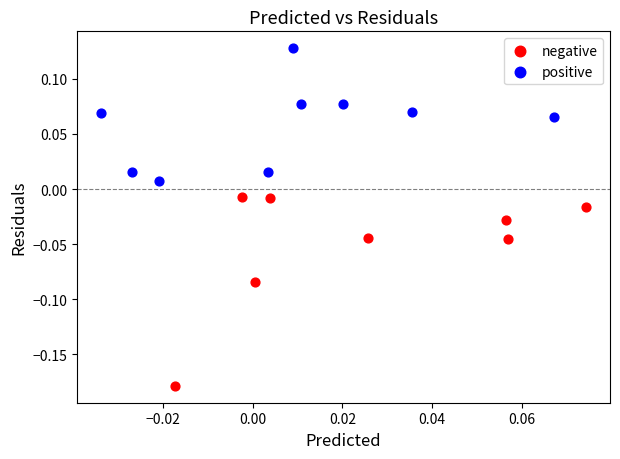

Which series has the widest spread of Y values?

negative